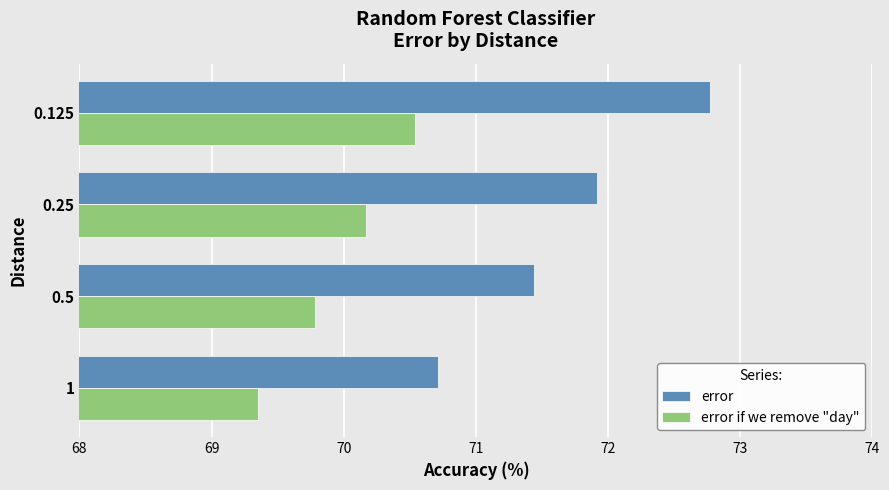

Which category has the highest value in the error if we remove "day" series?

0.125